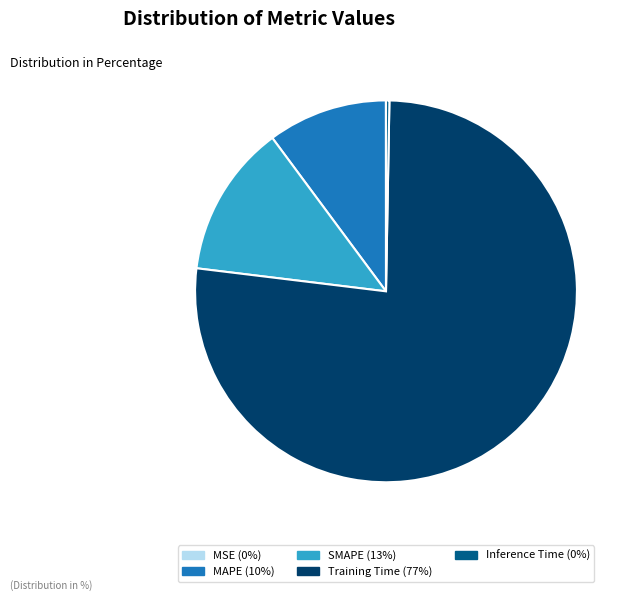

Which category has the biggest portion of the pie?

Training Time